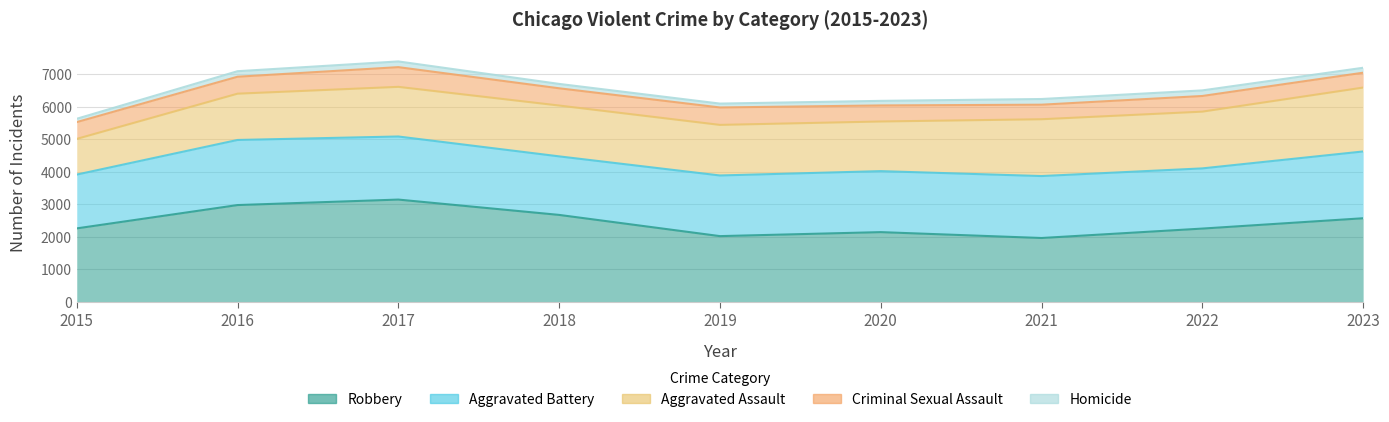

Reading left to right, extract all data points from this chart.

Aggravated Assault: 2015=1098	2016=1425	2017=1528	2018=1565	2019=1557	2020=1528	2021=1749	2022=1747	2023=1967
Aggravated Battery: 2015=1657	2016=2004	2017=1942	2018=1802	2019=1867	2020=1878	2021=1907	2022=1853	2023=2056
Criminal Sexual Assault: 2015=517	2016=522	2017=607	2018=531	2019=537	2020=494	2021=448	2022=482	2023=458
Homicide: 2015=103	2016=170	2017=176	2018=135	2019=119	2020=141	2021=175	2022=172	2023=152
Robbery: 2015=2262	2016=2980	2017=3149	2018=2677	2019=2024	2020=2147	2021=1966	2022=2256	2023=2574